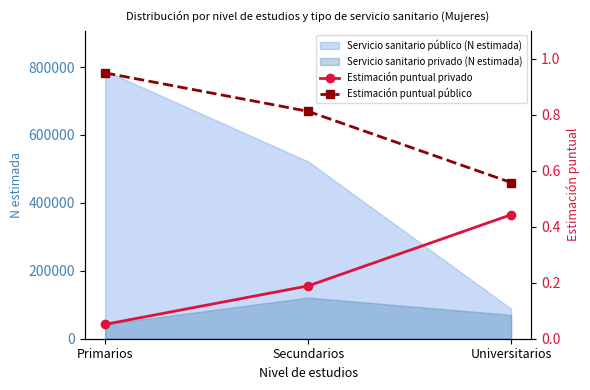

Rank the categories by Servicio sanitario privado (N estimada) value from lowest to highest.

Primarios, Universitarios, Secundarios